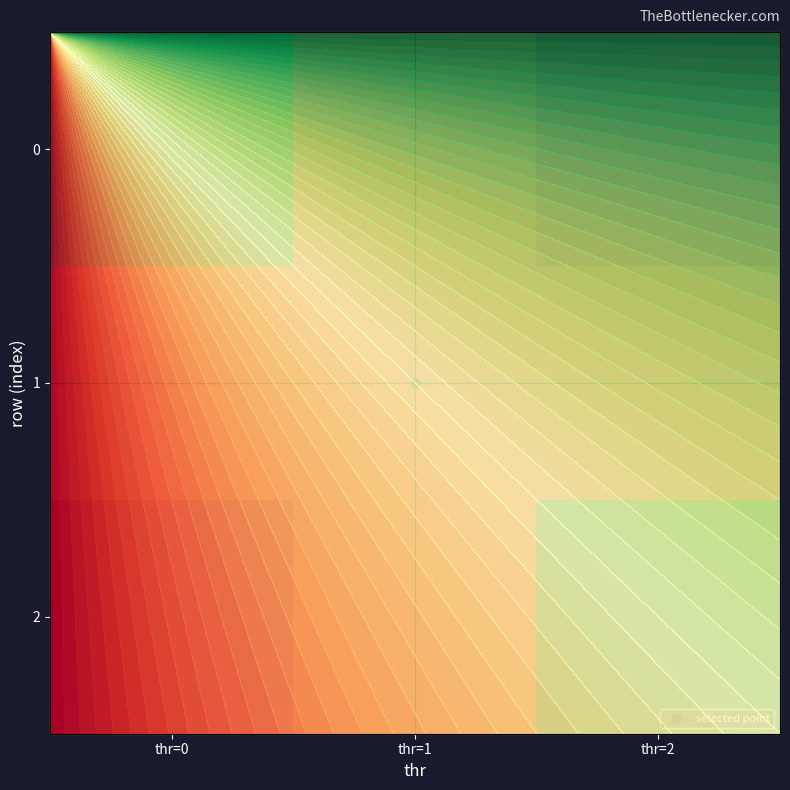

The 2 series shows -0.4 at thr=0. True or false?

False